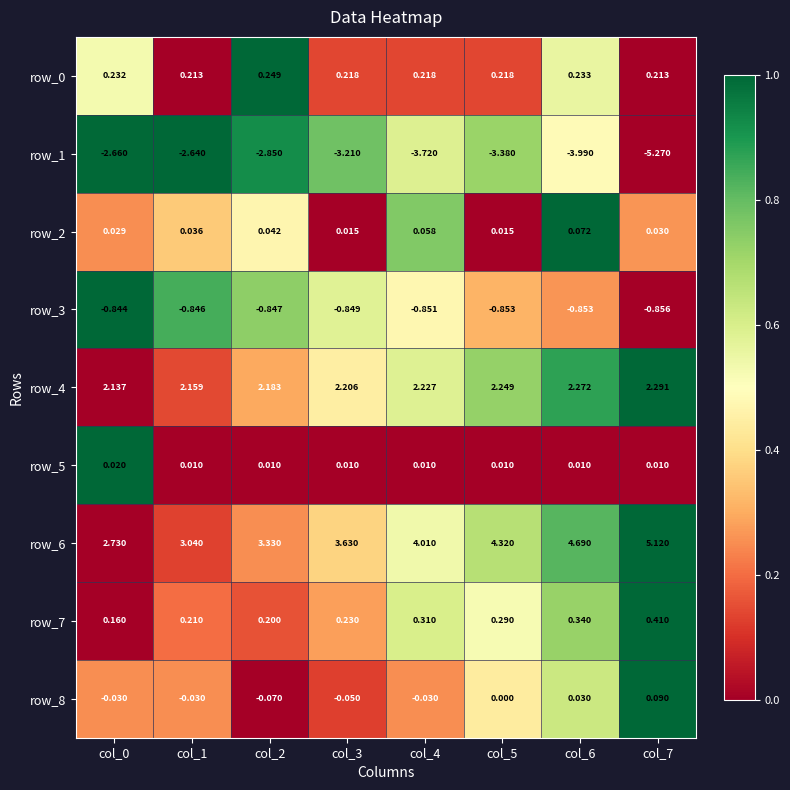

How many series are shown in this chart?

9